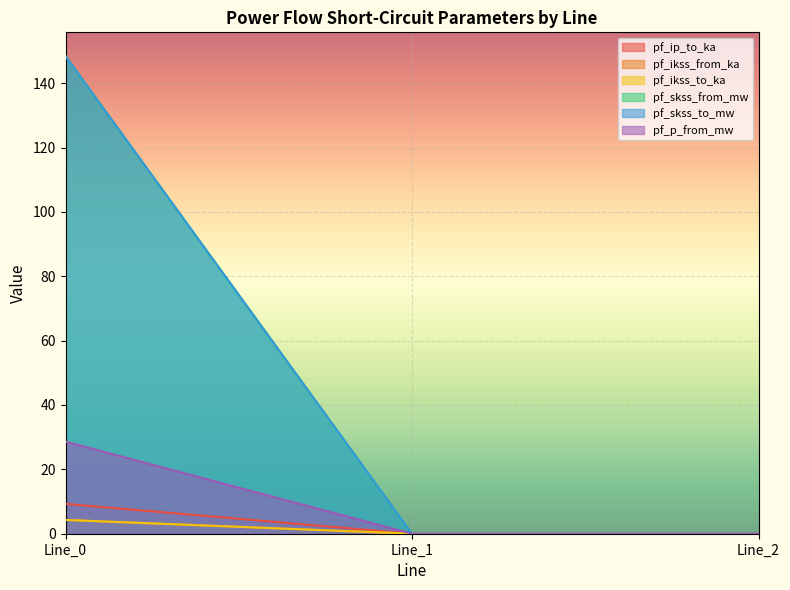

Between Line_0 and Line_2, which series saw the biggest shift?

pf_skss_from_mw